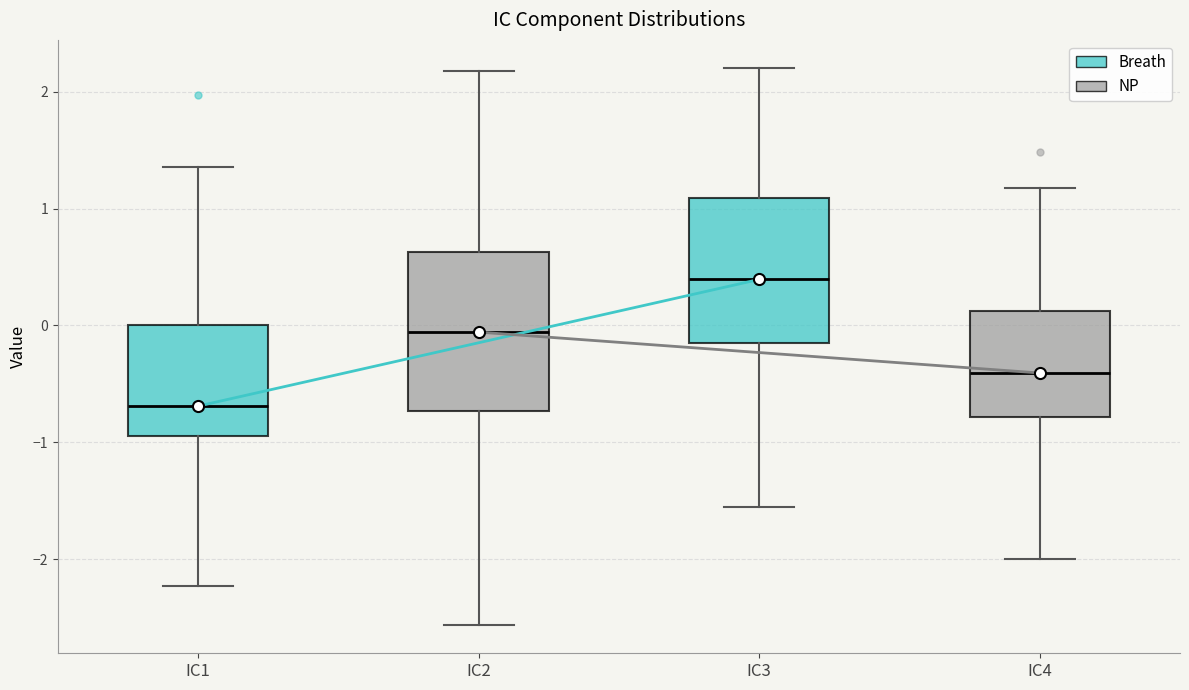

Reading left to right, transcribe this box plot: for each box, give where its median line is, the range the box spans, and where its two whiskers end, as read against the y-axis. The values are not printed on the chart, so give them approximately, as read against the axis.

IC1: median -0.7, box -0.9 to 0.0, whiskers -2.2 to 1.4
IC2: median -0.1, box -0.7 to 0.6, whiskers -2.6 to 2.2
IC3: median 0.4, box -0.2 to 1.1, whiskers -1.6 to 2.2
IC4: median -0.4, box -0.8 to 0.1, whiskers -2.0 to 1.2